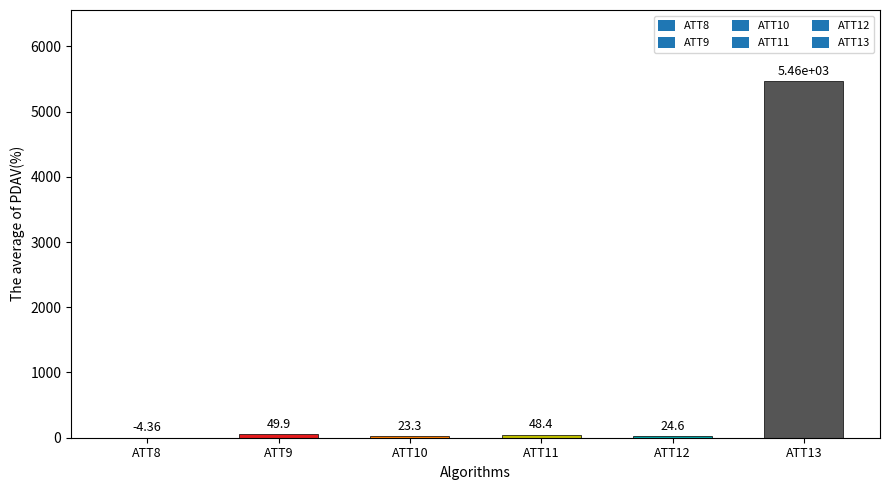

What is the sum of the values at ATT12 and ATT9?

74.5